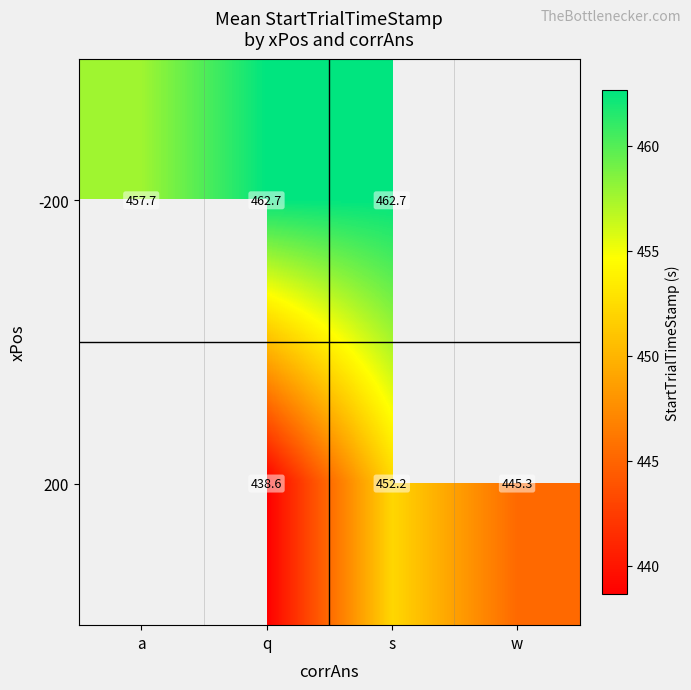

Is the value of 200 at q greater than the value of -200 at s?

No